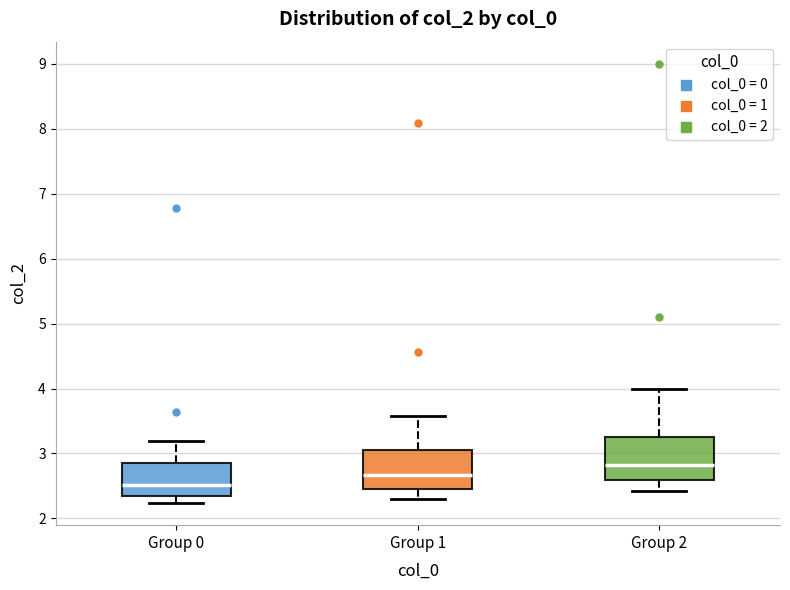

Reading left to right, transcribe this box plot: for each box, give where its median line is, the range the box spans, and where its two whiskers end, as read against the y-axis. The values are not printed on the chart, so give them approximately, as read against the axis.

Group 0: median 2.5, box 2.3 to 2.9, whiskers 2.2 to 3.2
Group 1: median 2.7, box 2.5 to 3.1, whiskers 2.3 to 3.6
Group 2: median 2.8, box 2.6 to 3.3, whiskers 2.4 to 4.0